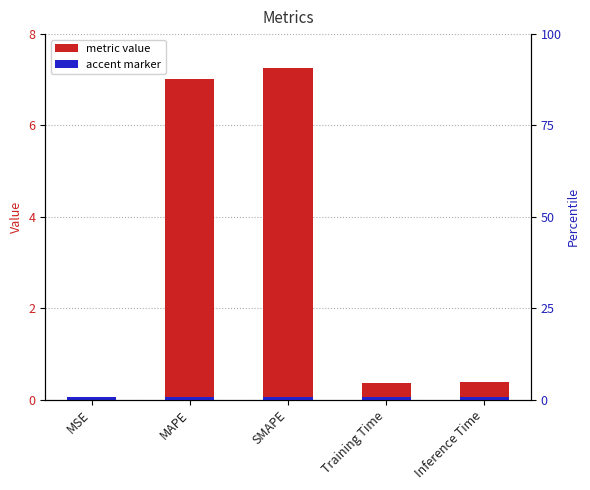

What is the label of the 5th bar from the right?

MSE